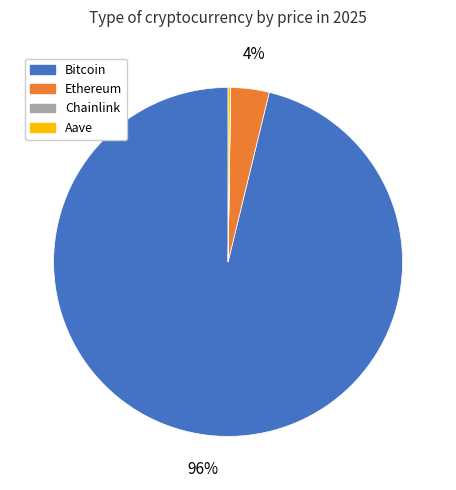

Is it true that Bitcoin is 96% of the pie?

True